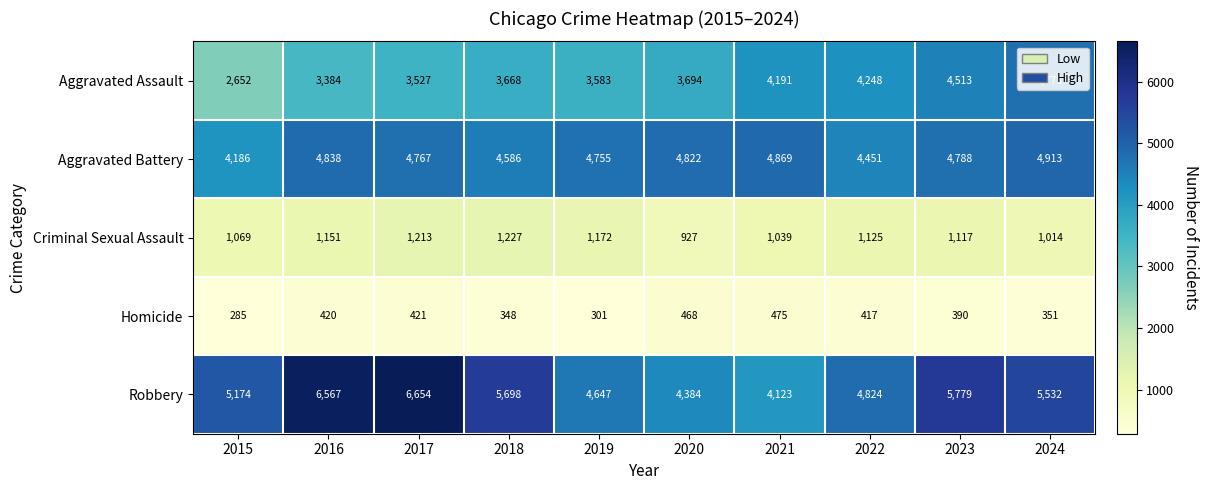

Which category has the lowest value across all series?

2015